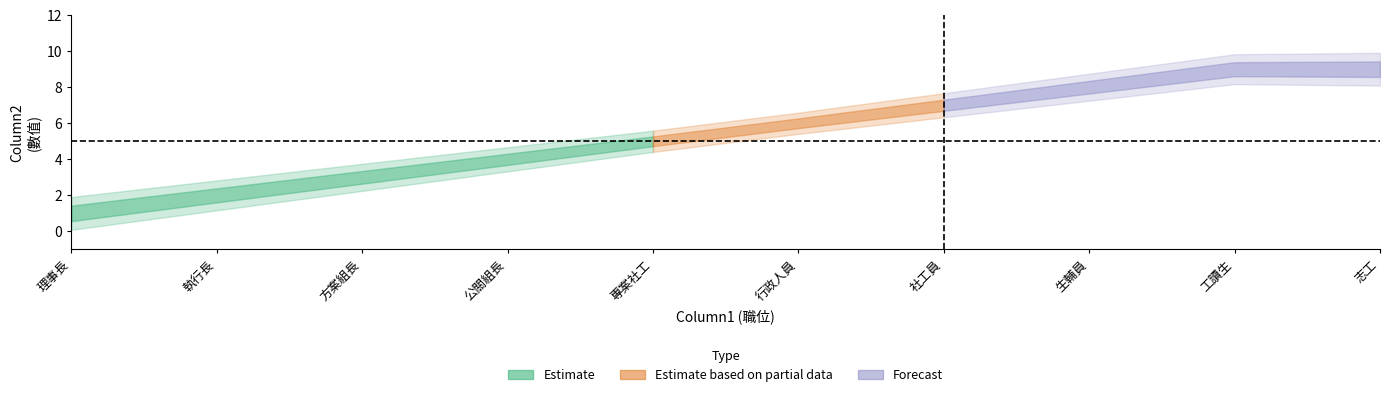

True or false: the data shows 9 at 9.

True